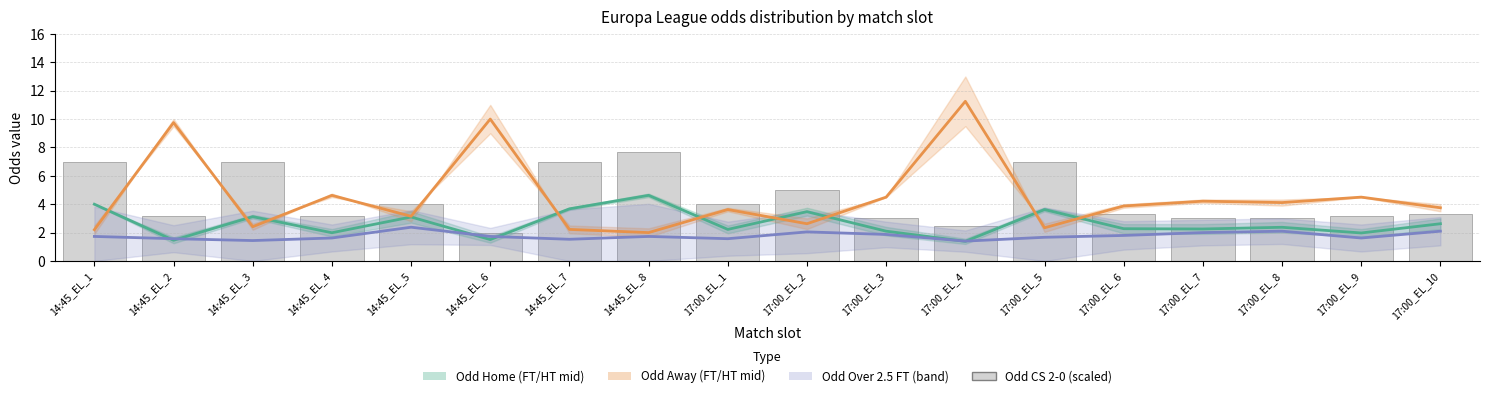

What is the label of the 5th bar from the right?

17:00_EL_6